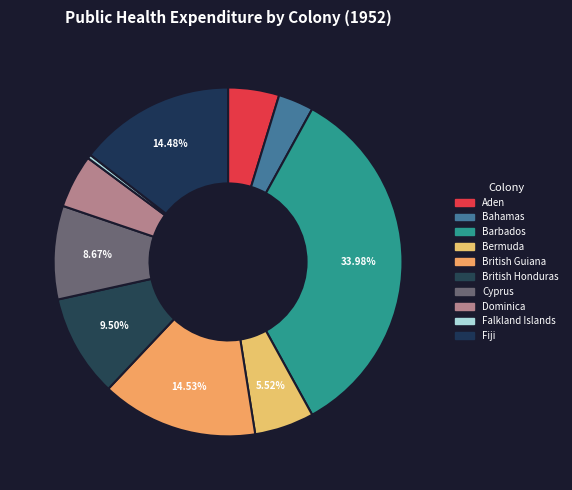

How many segments does this pie chart have?

10